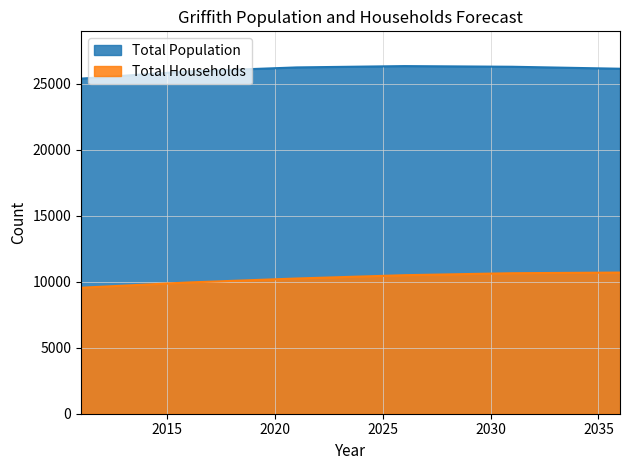

The Total Households series shows 10650 at 2031. True or false?

True